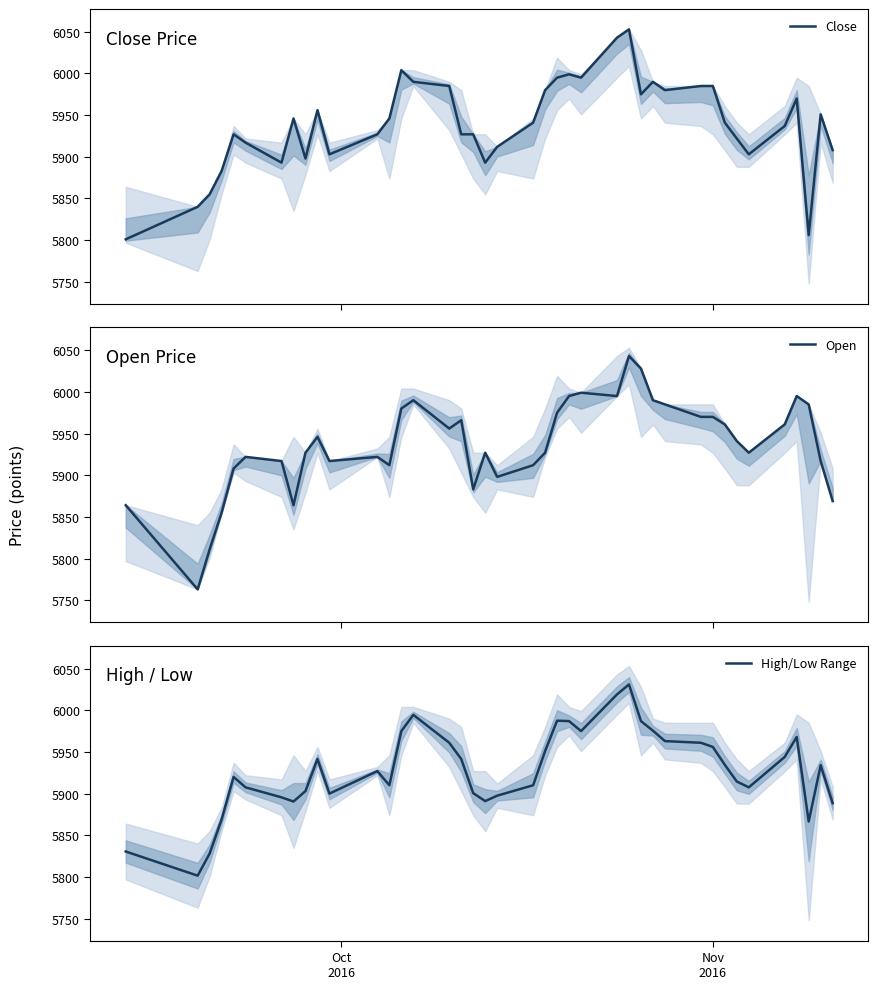

What is the minimum value for Open?

5763